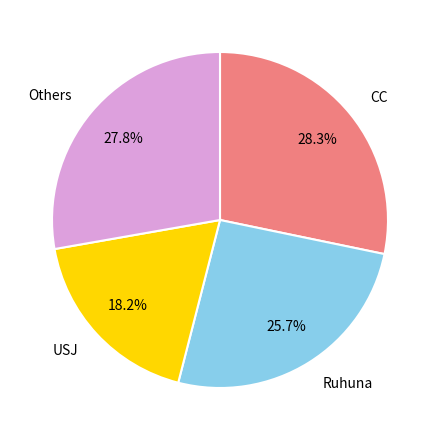

Does any single category account for the majority?

No